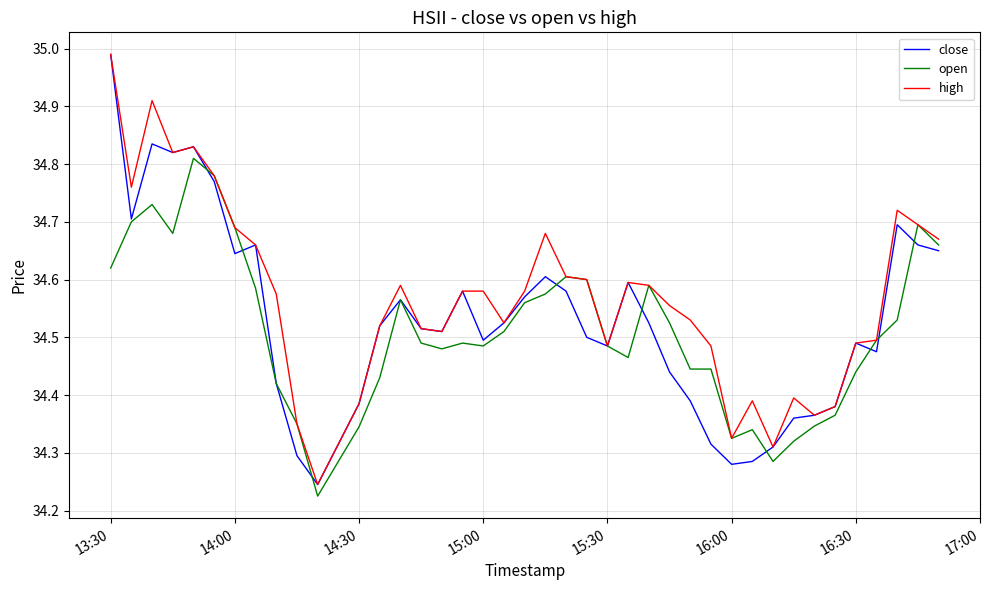

Which series has the largest total across all categories?

high